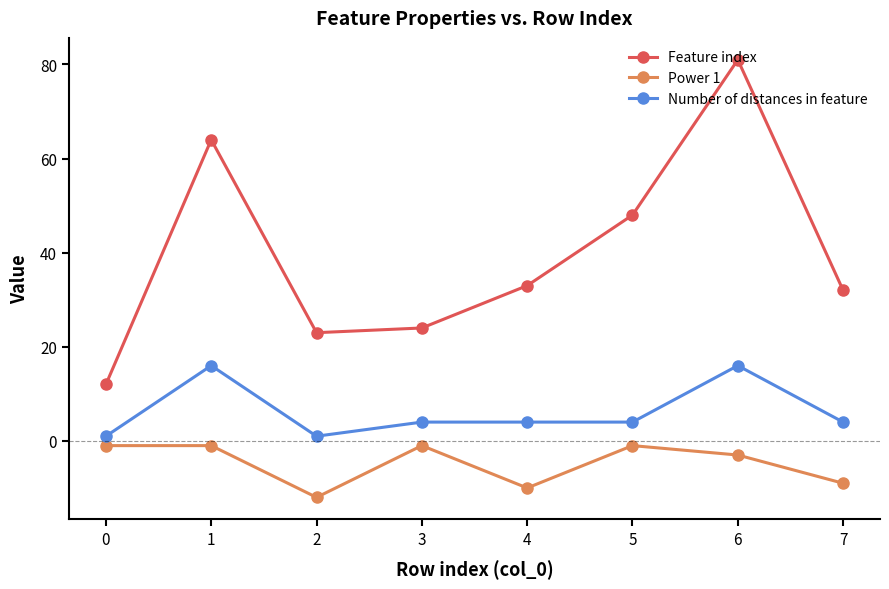

How many interior local peaks does the Feature index series have?

2